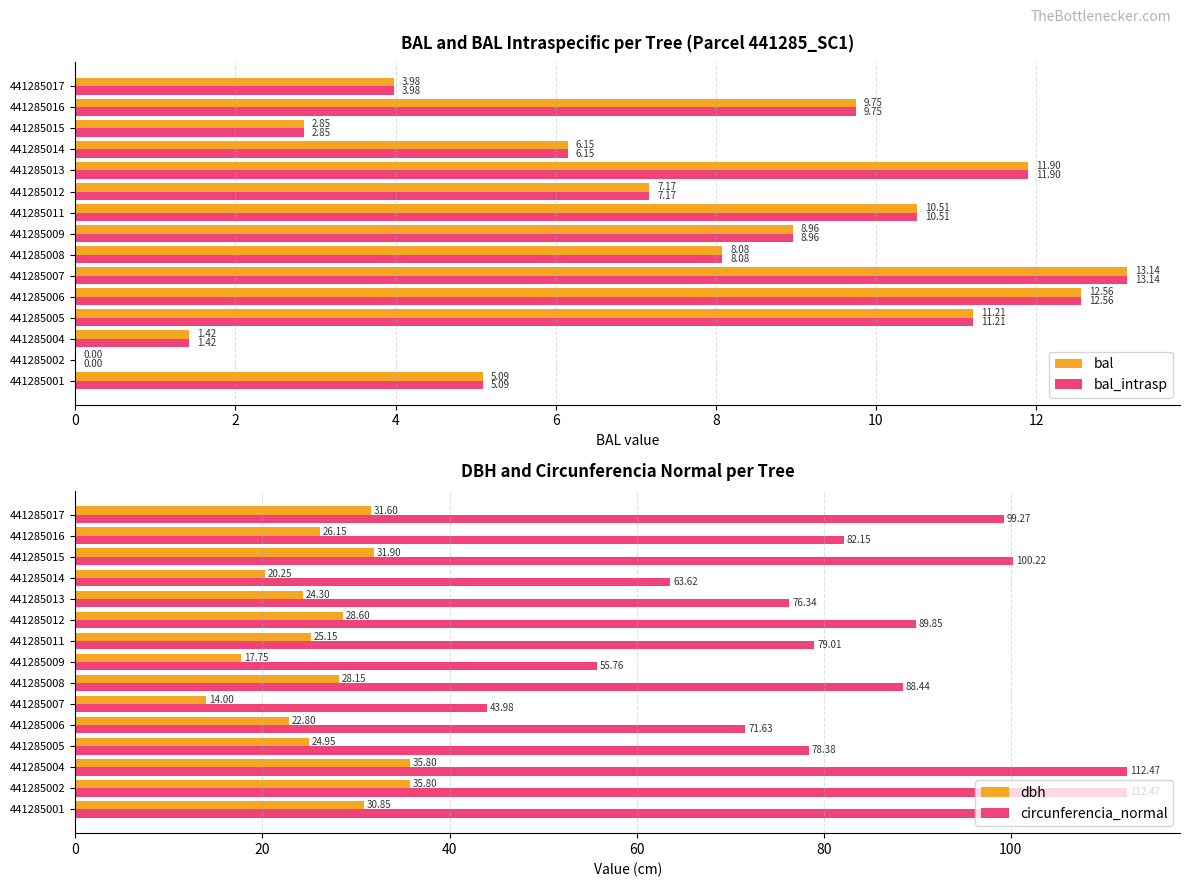

Reading left to right, extract all data points from this chart.

bal: 5.1	0.0	1.4	11.2	12.6	13.1	8.1	9.0	10.5	7.2	11.9	6.2	2.9	9.8	4.0
bal_intrasp: 5.1	0.0	1.4	11.2	12.6	13.1	8.1	9.0	10.5	7.2	11.9	6.2	2.9	9.8	4.0
dbh: 30.9	35.8	35.8	24.9	22.8	14.0	28.1	17.8	25.1	28.6	24.3	20.2	31.9	26.1	31.6
circunferencia_normal: 96.9	112.5	112.5	78.4	71.6	44.0	88.4	55.8	79.0	89.8	76.3	63.6	100.2	82.2	99.3